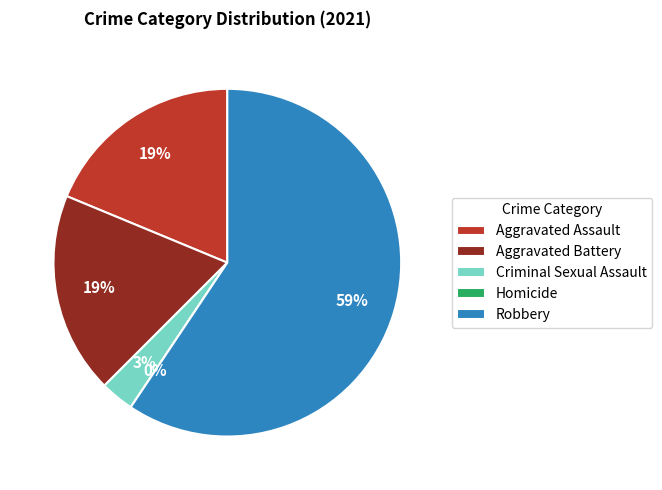

The Aggravated Battery slice represents 6% of the pie. True or false?

False